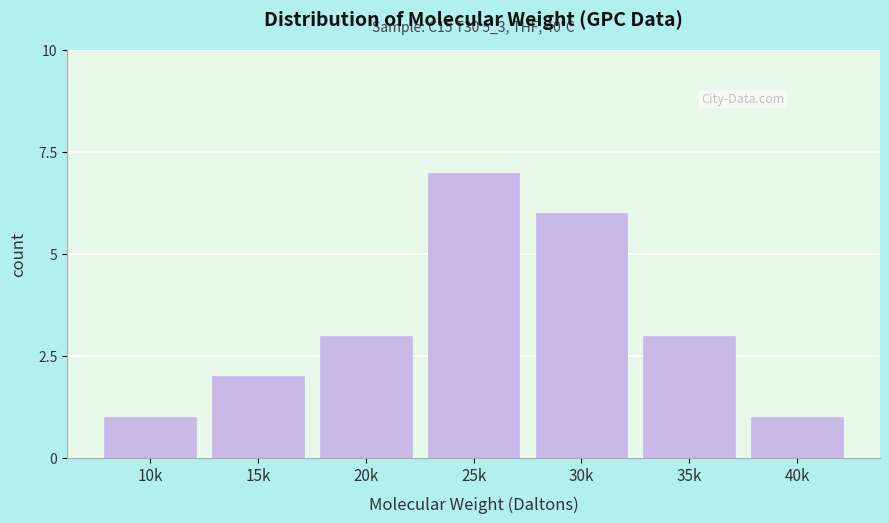

Reading left to right, what are all the values shown in this chart?

1	2	3	7	6	3	1